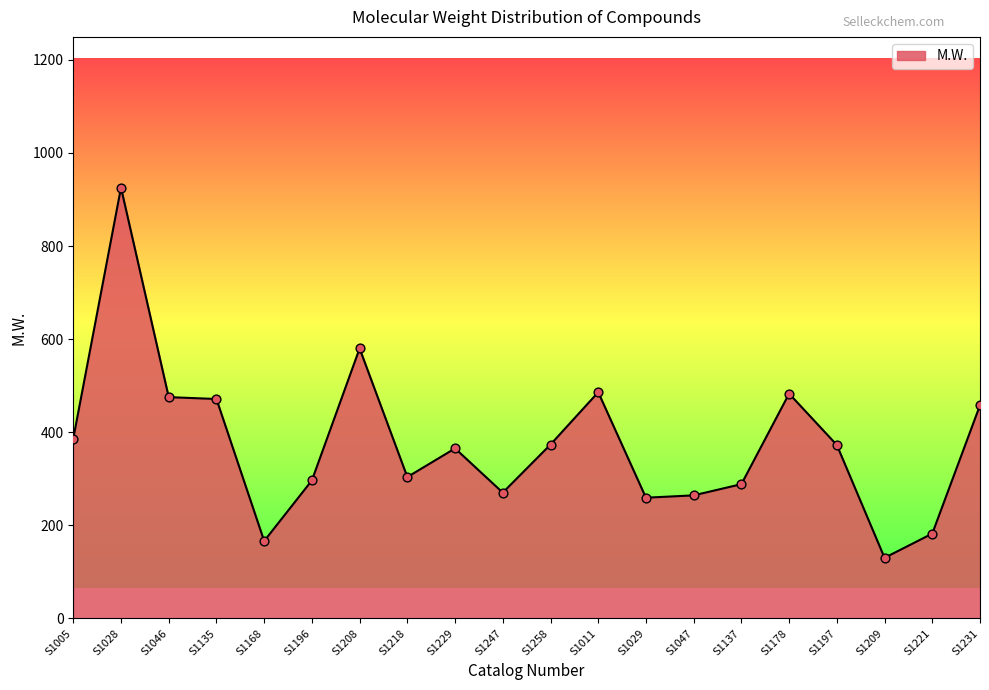

What is the change in value from S1258 to S1209?

-243.4